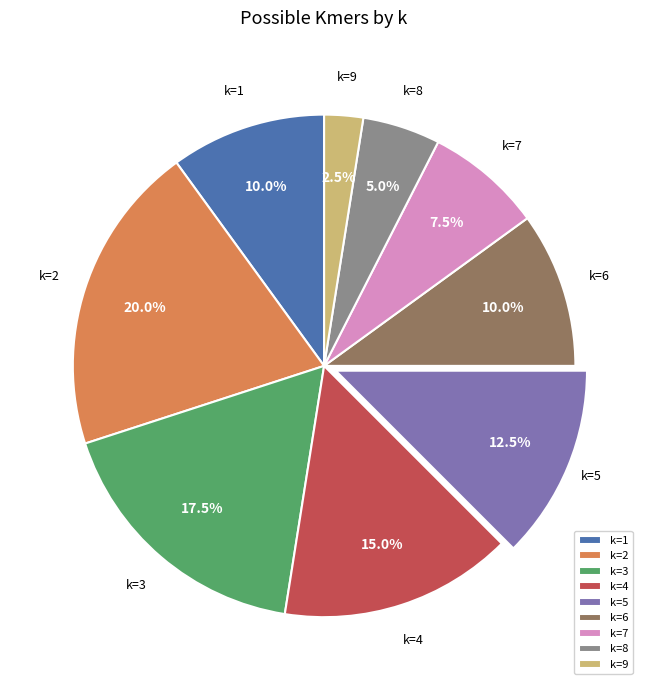

What portion of the pie excludes k=6?

90.0%